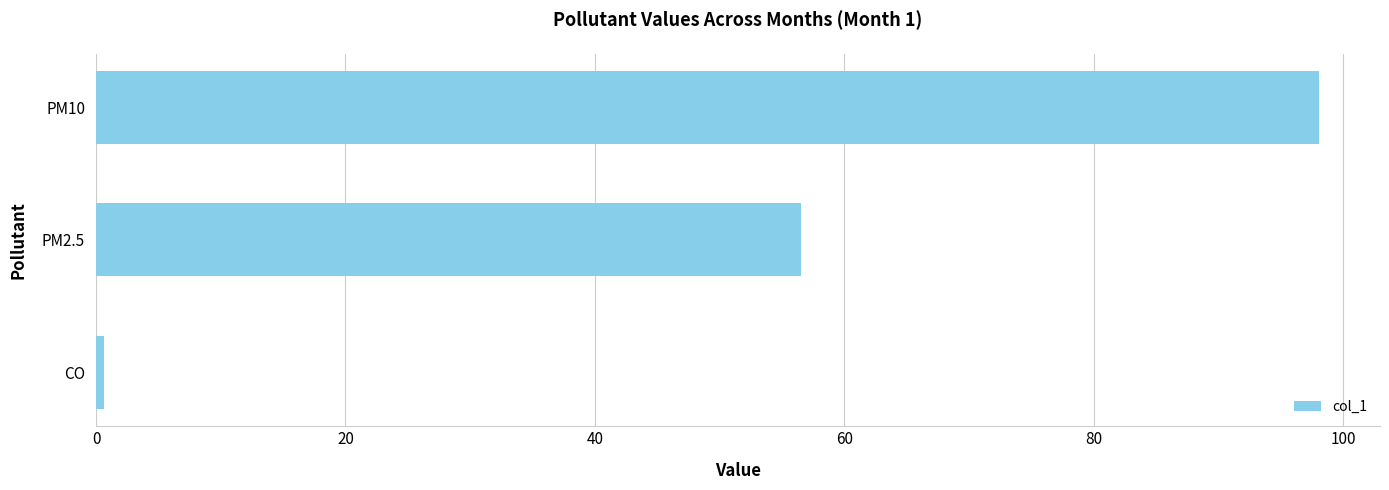

What is the maximum value shown in the chart?

98.1